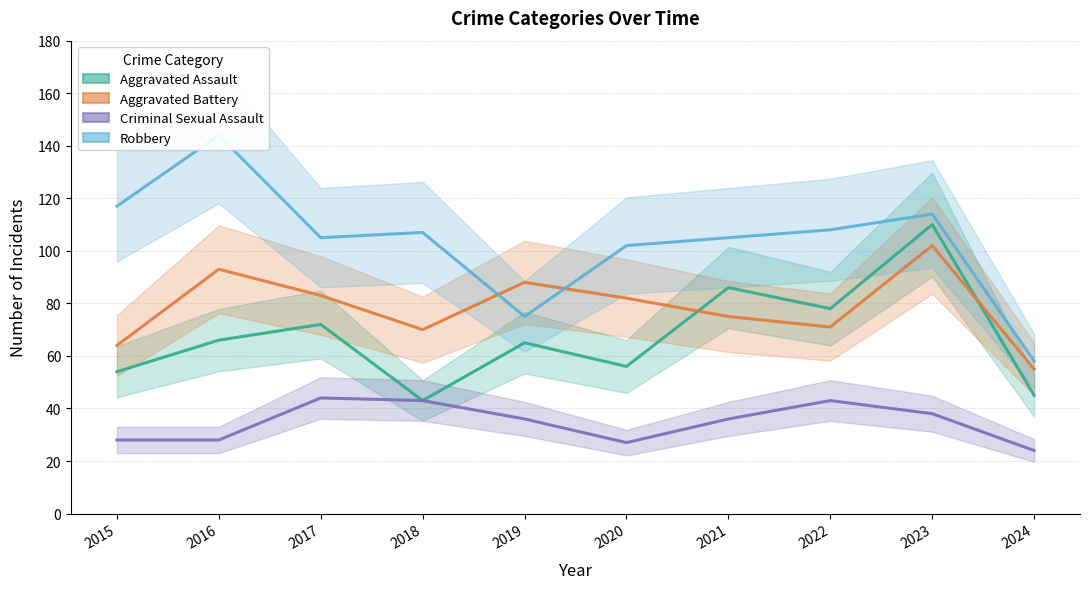

At 2016, list the series in order from largest to smallest.

Robbery, Aggravated Battery, Aggravated Assault, Criminal Sexual Assault